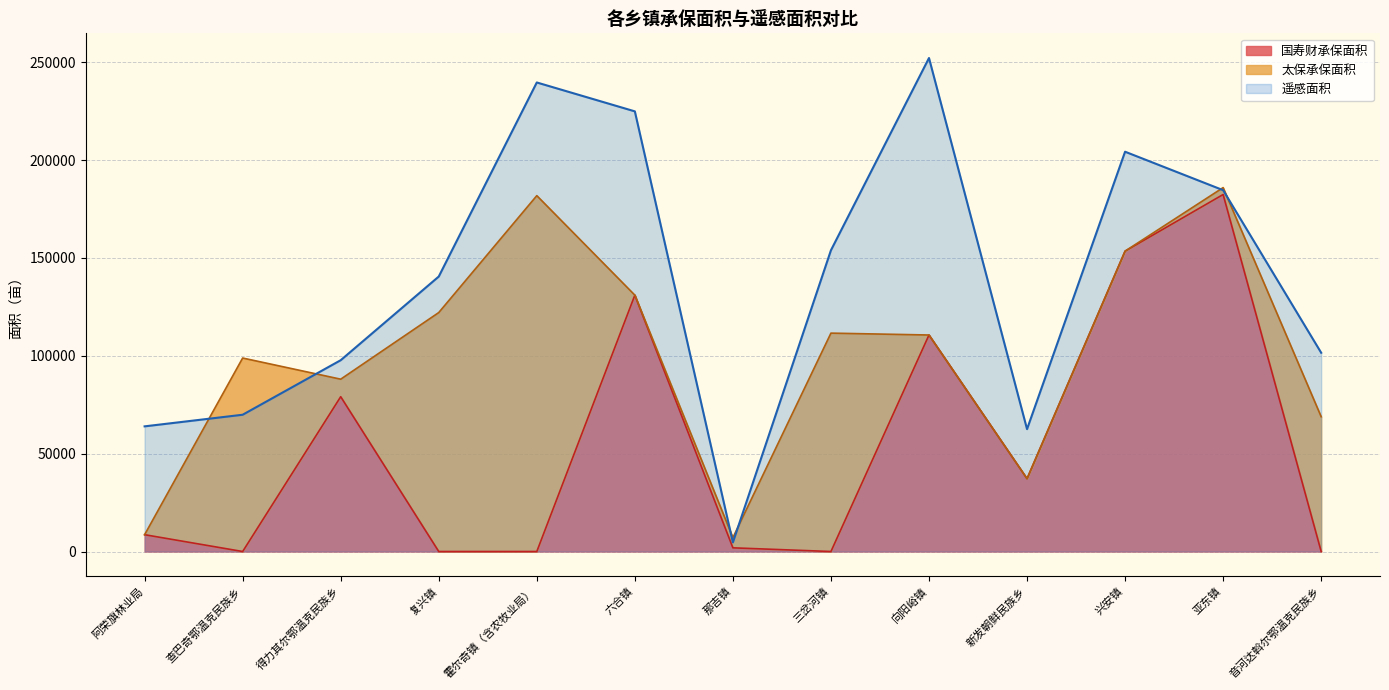

True or false: 遥感面积 has a value of 309327 at 兴安镇.

False